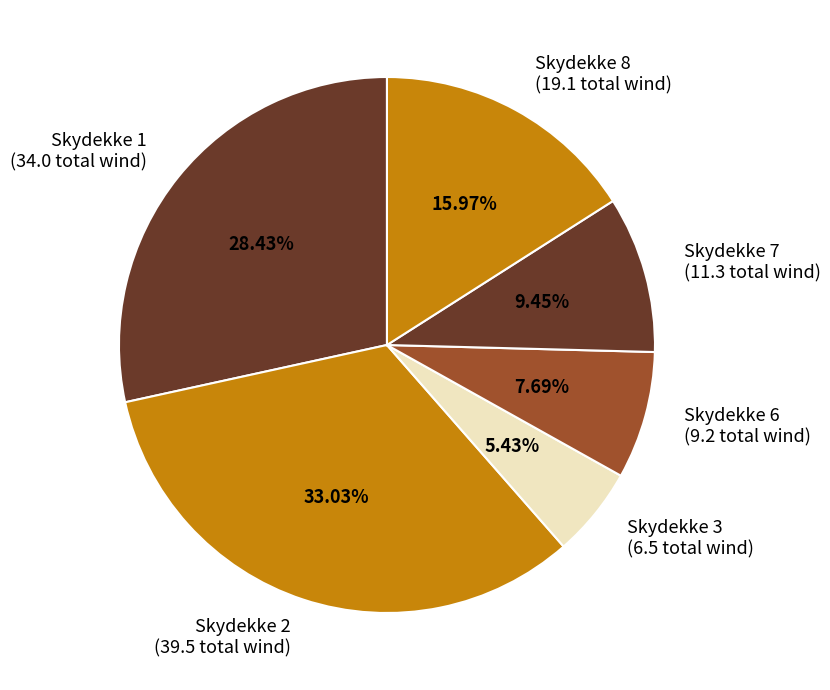

To the nearest percent, what is the difference between the largest and smallest slice percentages?

28%